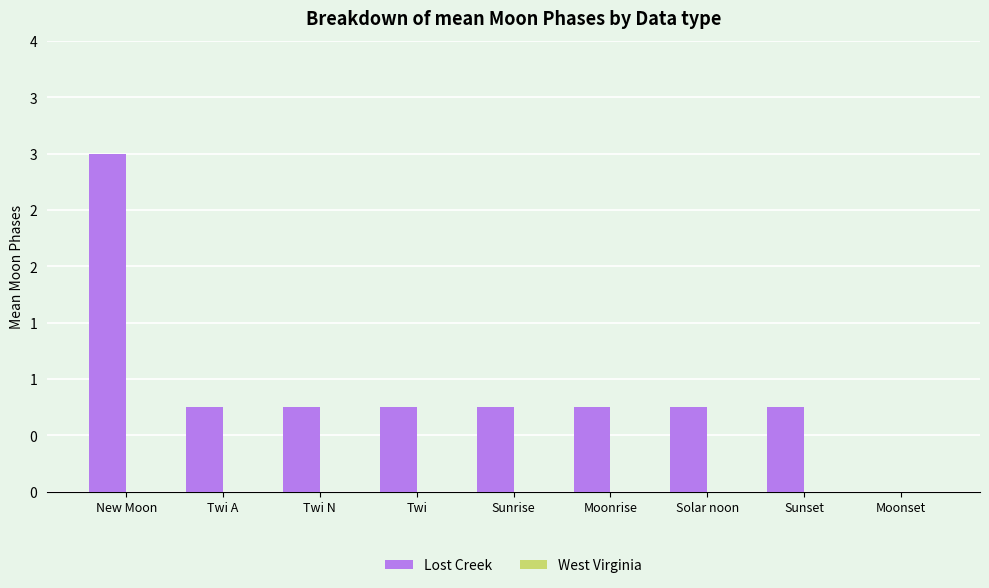

What is the label of the 8th bar from the right?

Twi A